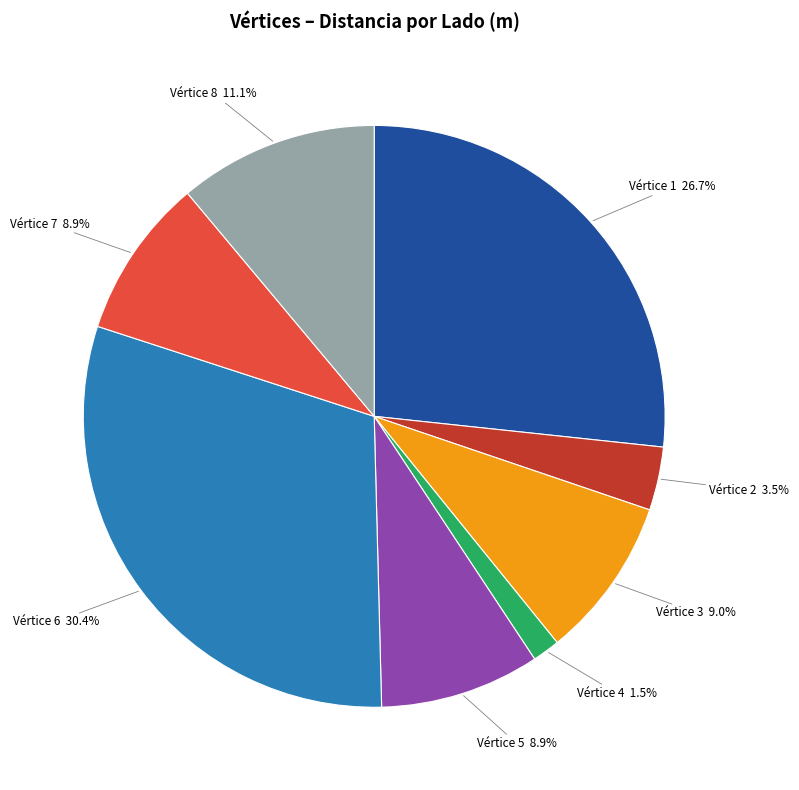

Approximately how many times larger is the value at Vértice 3 compared to Vértice 6?

0.3